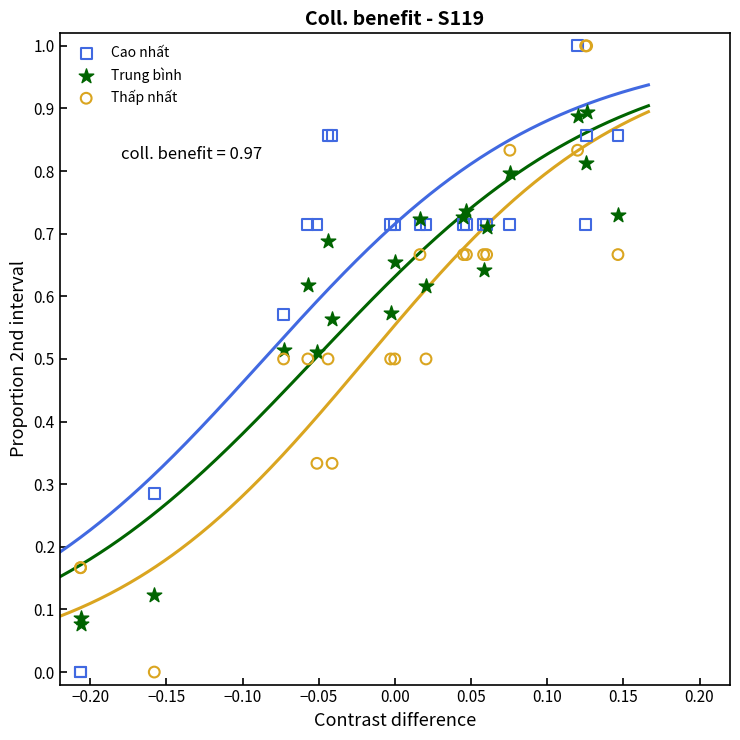

What is the X range (max minus min) for the scatter plot?

0.4